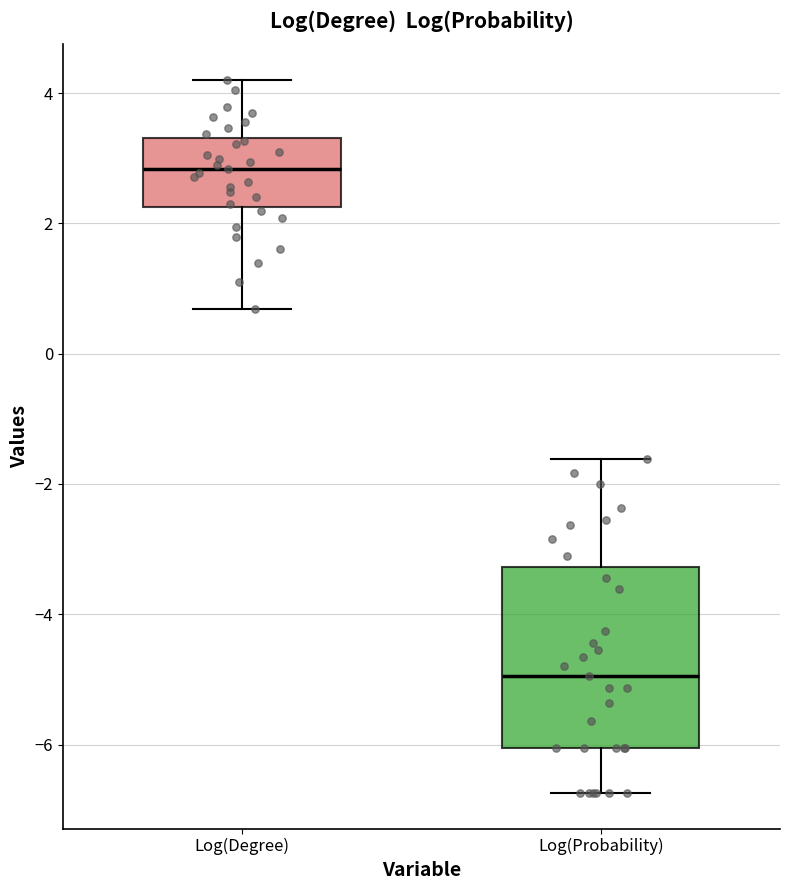

Reading left to right, read every box against the y-axis: the position of its median line, the range the box covers, and the ends of its whiskers. The values are not printed on the chart, so give them approximately, as read against the axis.

Log(Degree): median 2.8, box 2.2 to 3.4, whiskers 0.6 to 4.2
Log(Probability): median -5.0, box -6.0 to -3.2, whiskers -6.8 to -1.6